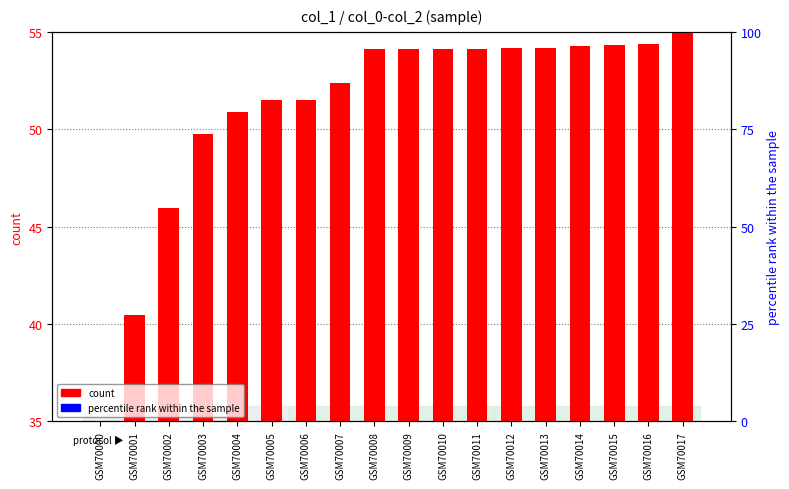

Which category has the highest value across all series?

GSM70017